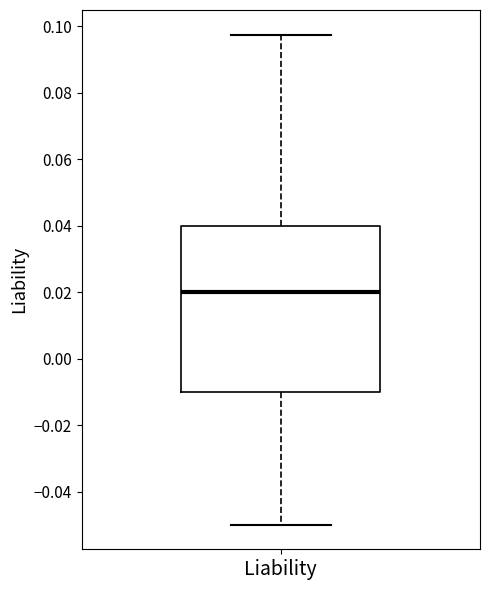

Transcribe this box plot: give where the median line is, the range the box spans, and where the two whiskers end, as read against the y-axis. The values are not printed on the chart, so give them approximately, as read against the axis.

median 0.020, box -0.010 to 0.040, whiskers -0.050 to 0.098